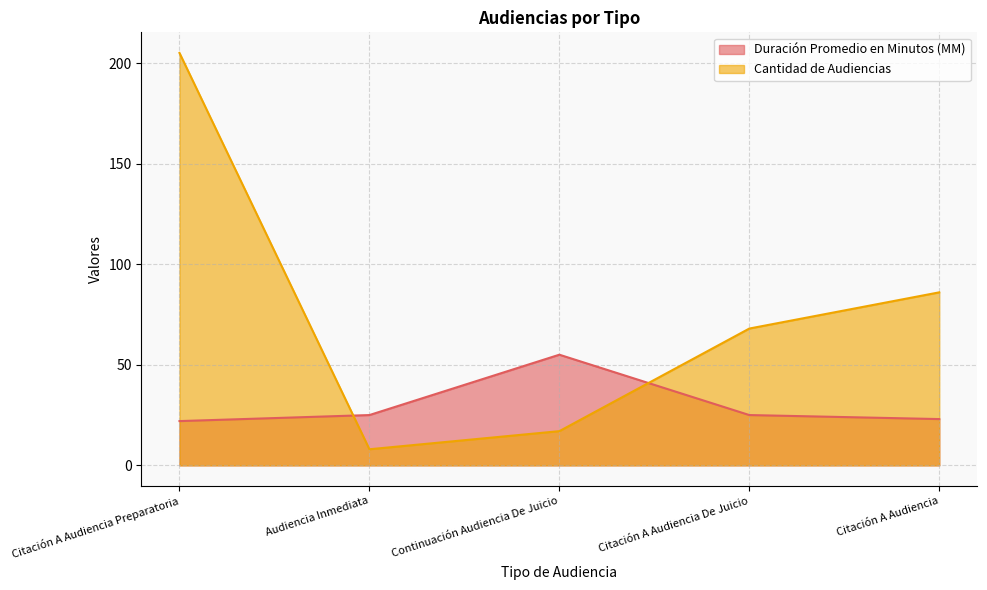

Which series ends up on top after the final intersection of Cantidad de Audiencias and Duración Promedio en Minutos (MM)?

Cantidad de Audiencias